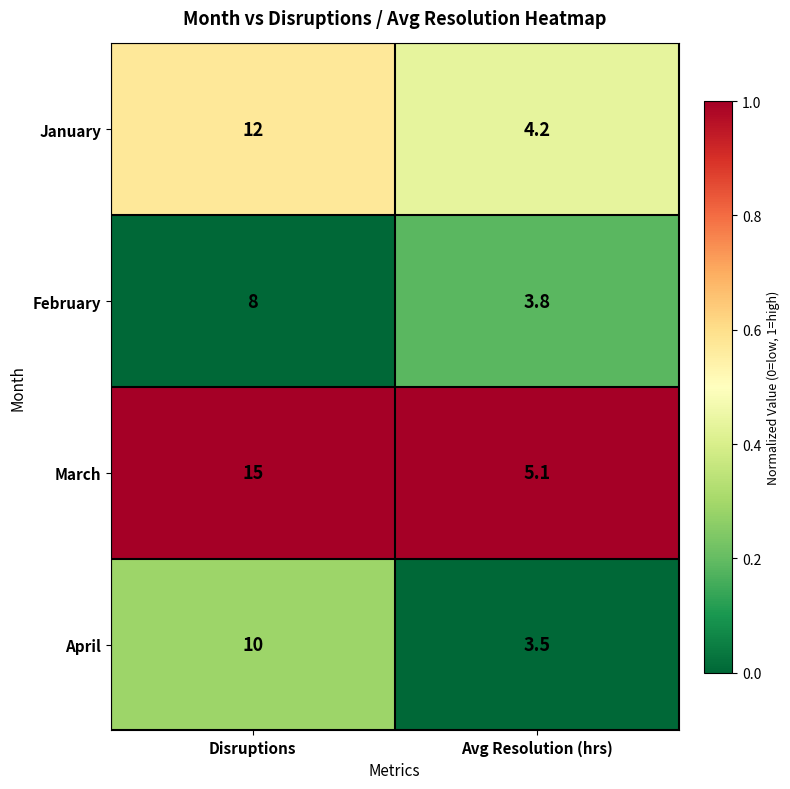

What is the minimum value shown in the chart?

3.5